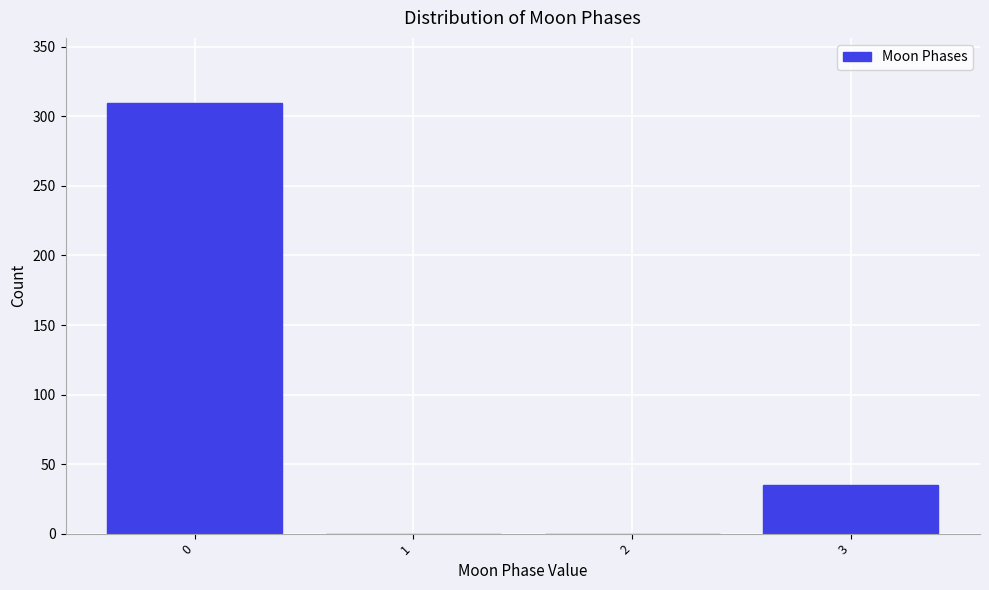

Reading left to right, list every bar in this chart as the range it spans on the x-axis followed by its height. The values are not printed on the chart, so give them approximately, as read against the axis.

-0.5 to 0.5: 310
0.5 to 1.5: 0
1.5 to 2.5: 0
2.5 to 3.5: 35